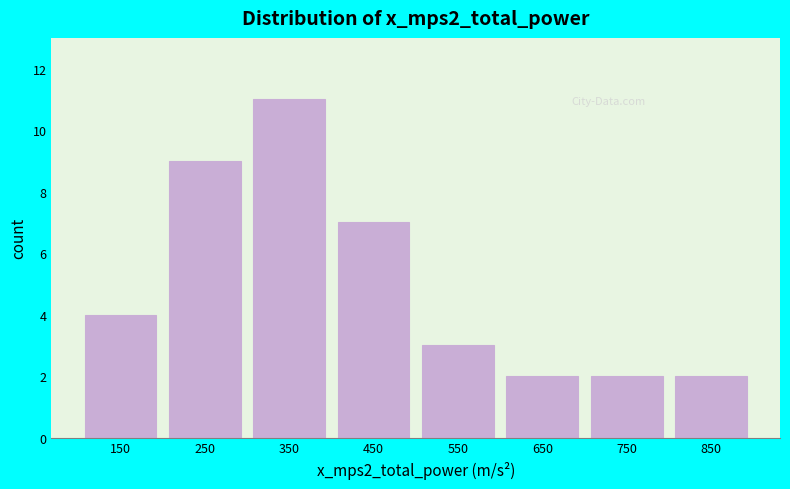

Reading left to right, extract all data points from this chart.

150=4	250=9	350=11	450=7	550=3	650=2	750=2	850=2